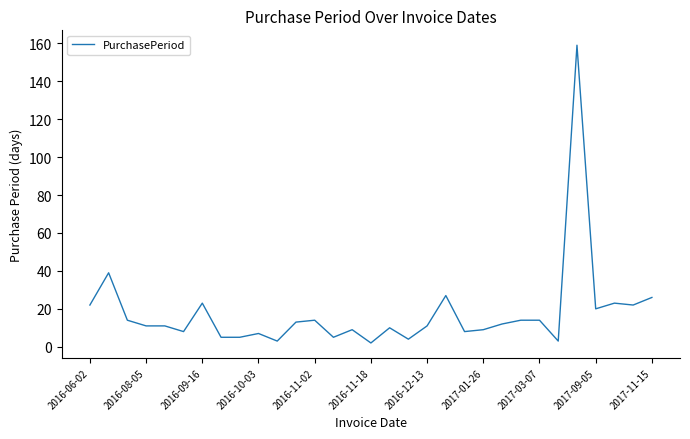

What is the maximum value shown in the chart?

159